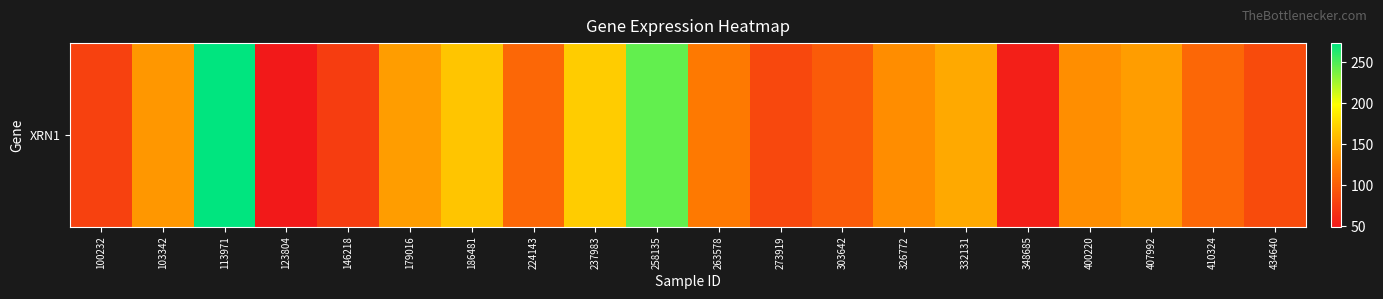

True or false: the data shows 78.1 at 332131.

False